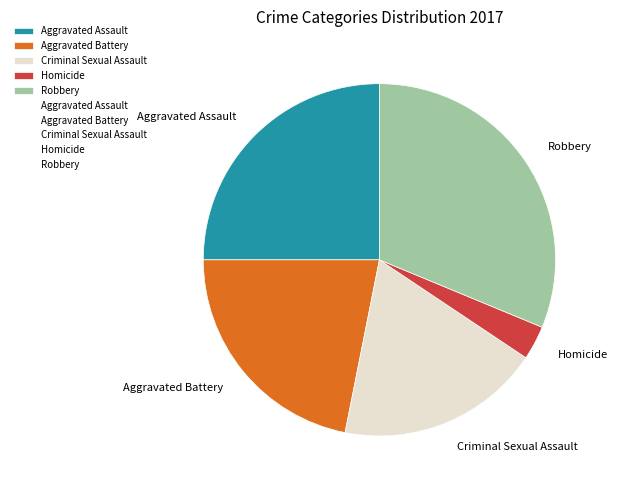

Is Aggravated Battery the majority of the pie?

No